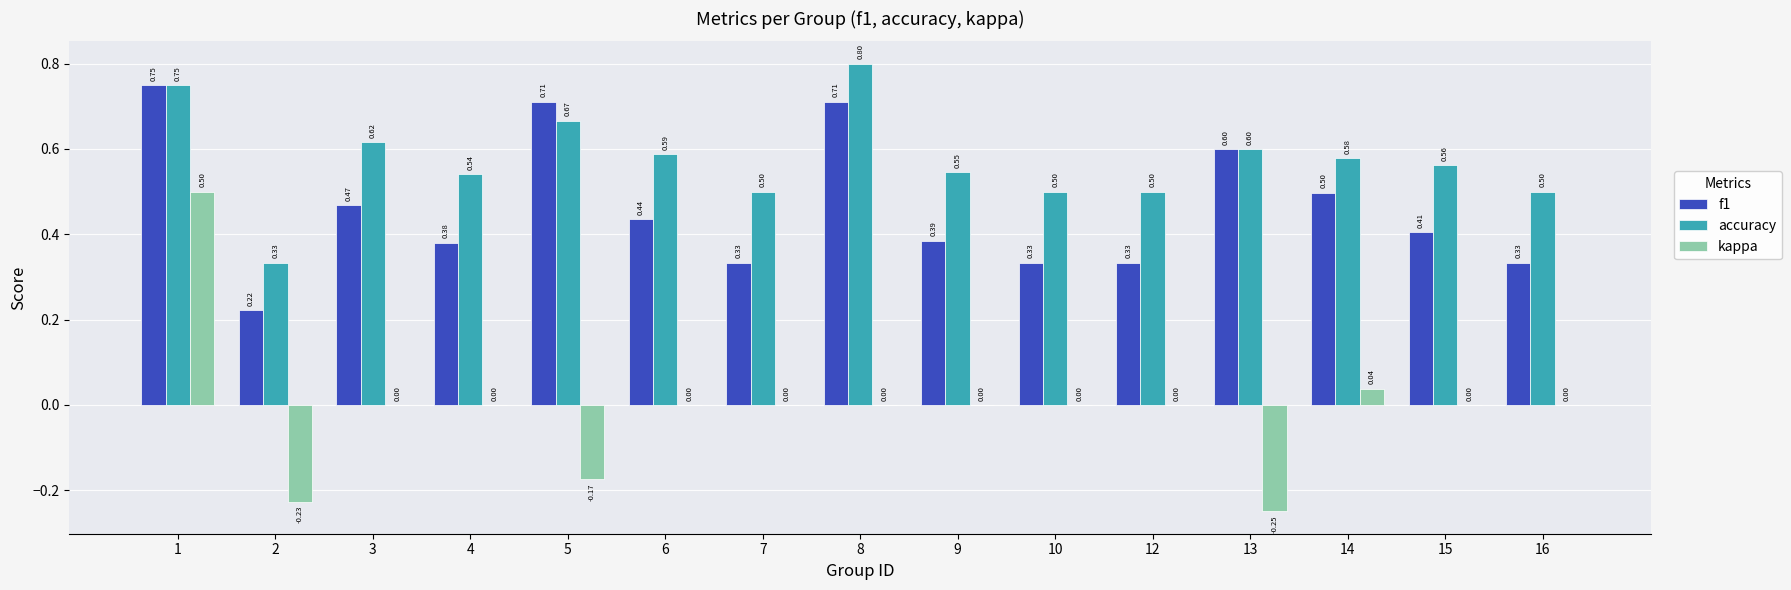

Count the number of categories in the chart.

15